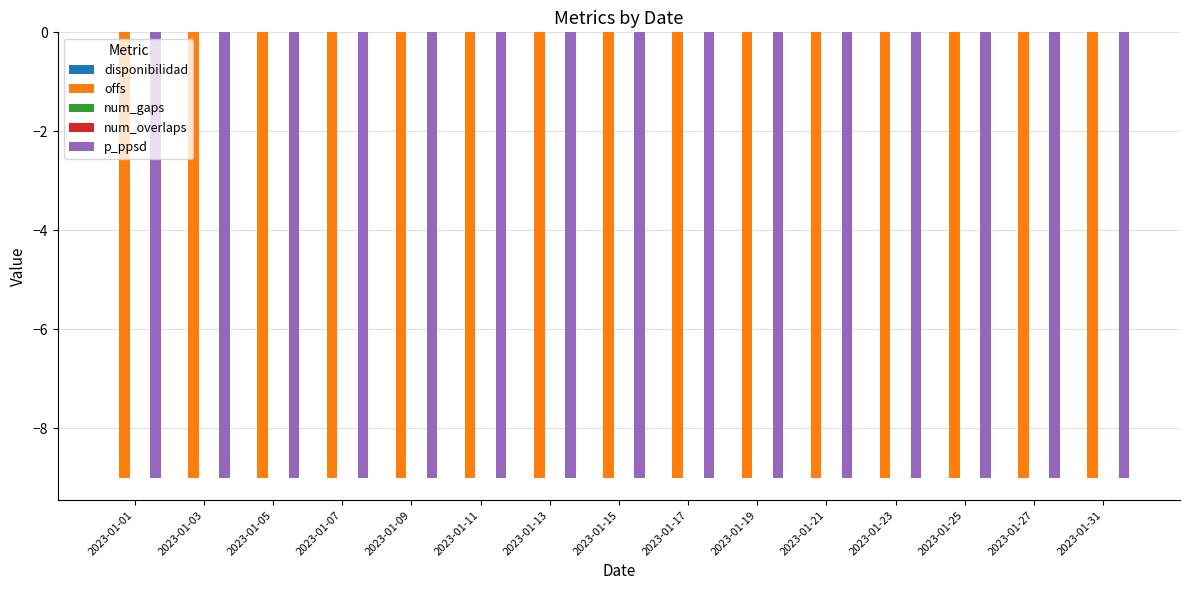

What is the spread (max minus min) of values at 2023-01-25?

9